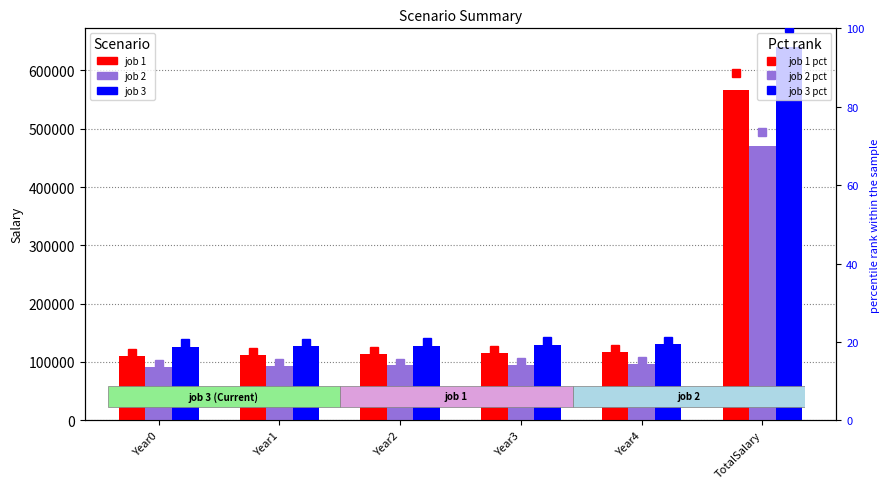

What is the difference between the job 1 (pct) values at Year2 and Year1?

0.3